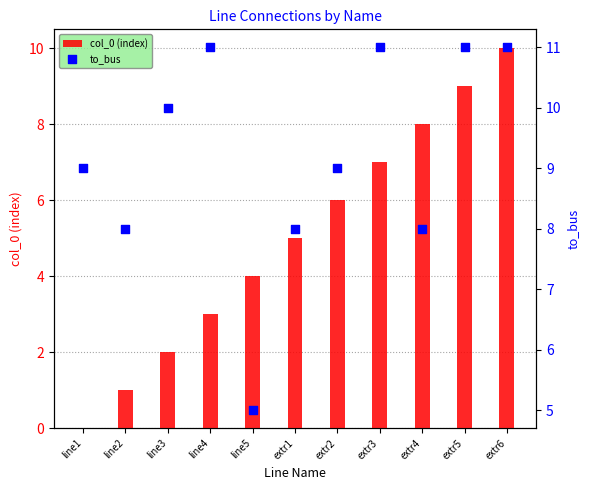

What is the total value across all series at line1?

9